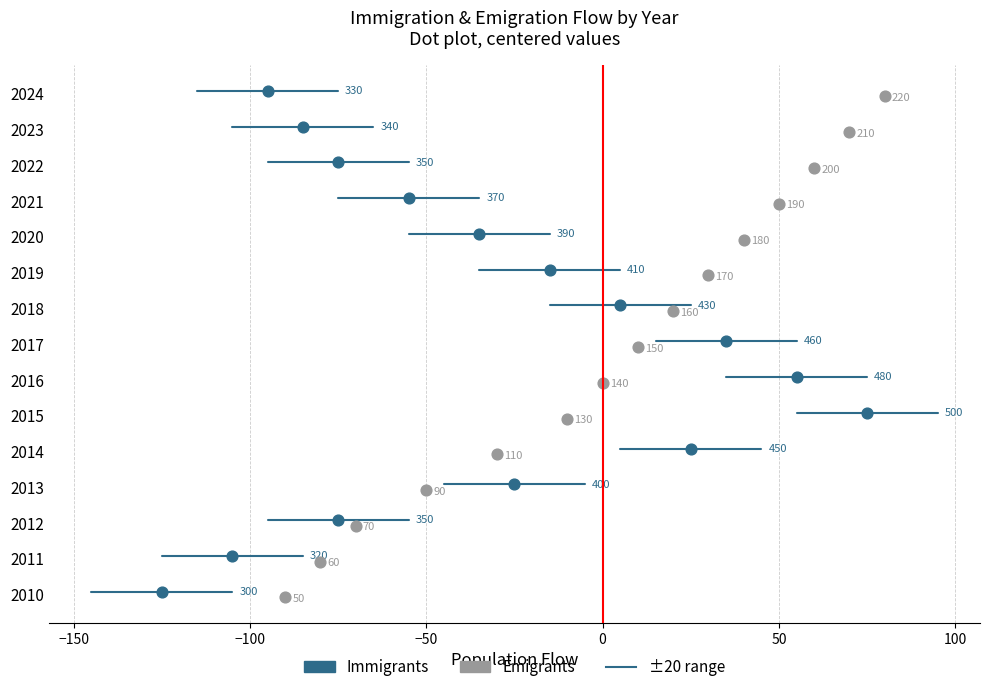

What are all the series names shown in the legend?

Immigrants, Emigrants